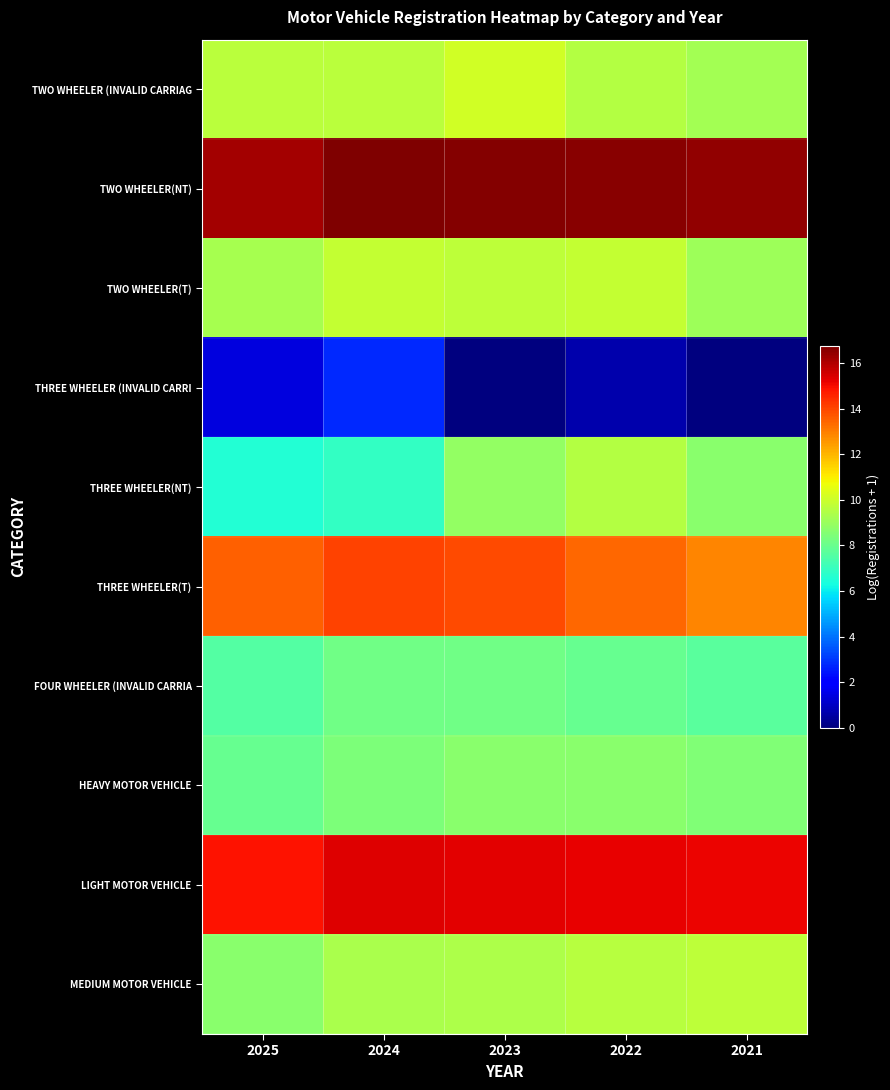

At how many categories does at least one series exceed 5?

5